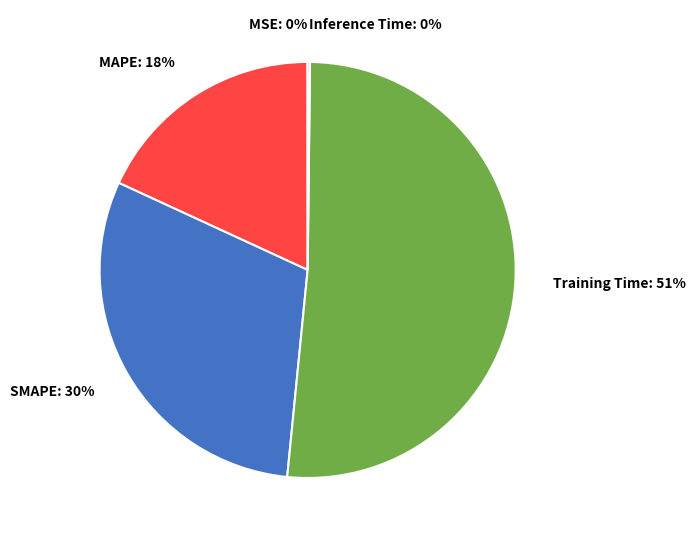

Does any single category account for the majority?

Yes